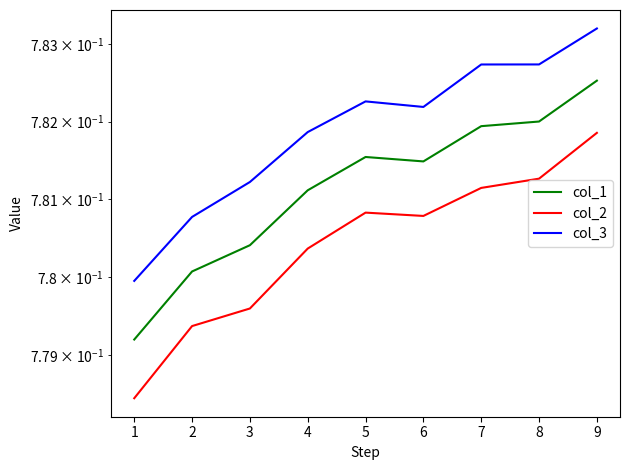

What is the minimum value for col_2?

0.8